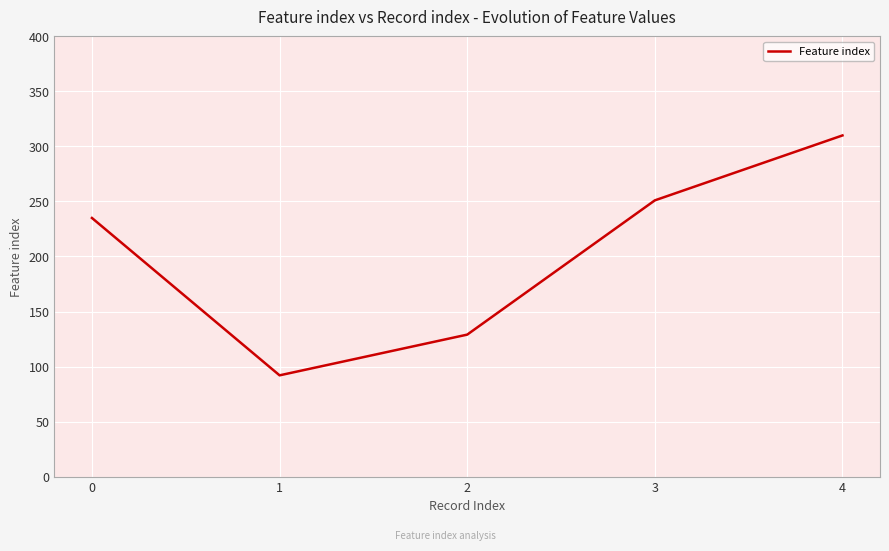

True or false: the data shows 56 at 0.

False